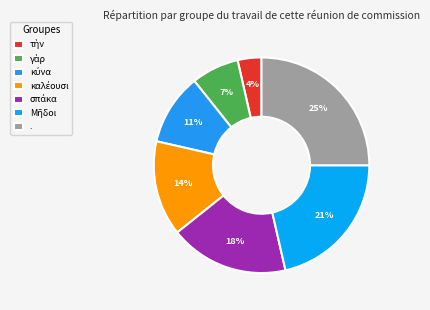

Is there a majority slice in this chart?

No